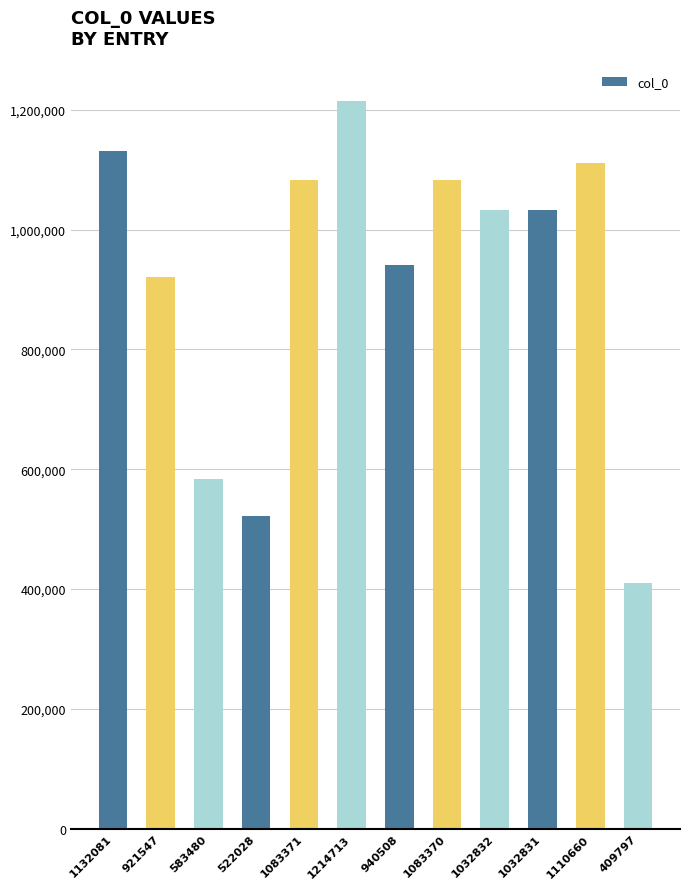

The chart shows a value of 749716 at 1083371. True or false?

False